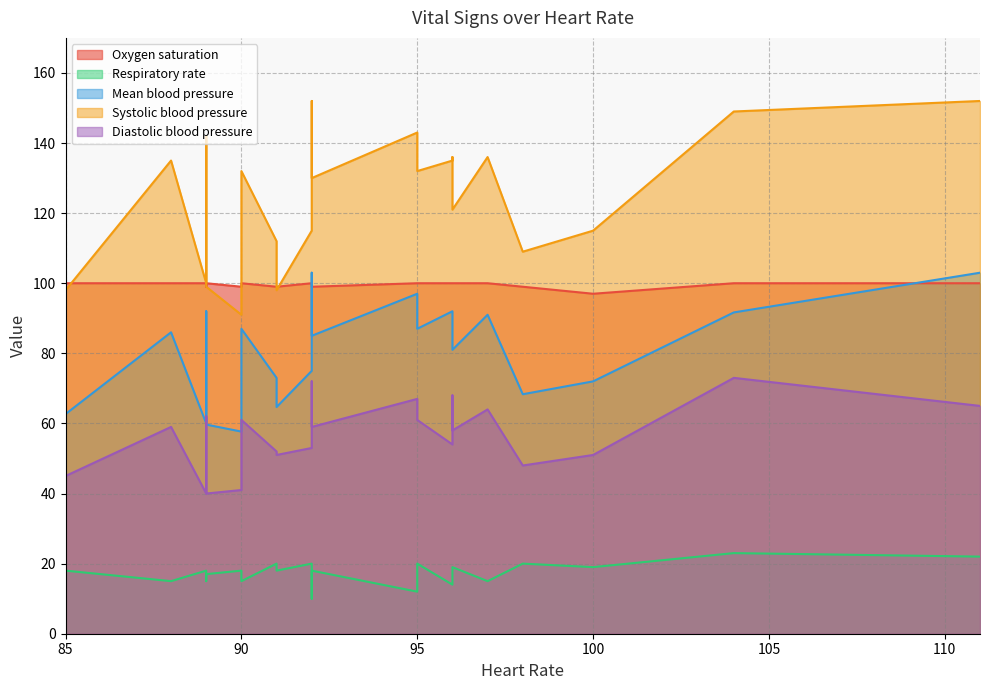

What is the difference between the maximum and second lowest values in the Mean blood pressure series?

43.3